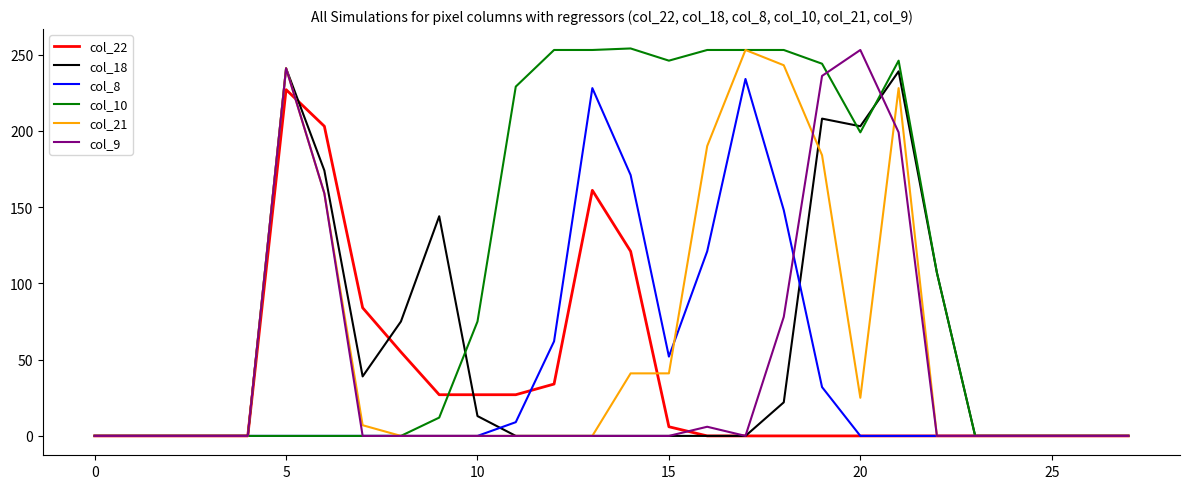

Which series has the largest total across all categories?

col_10